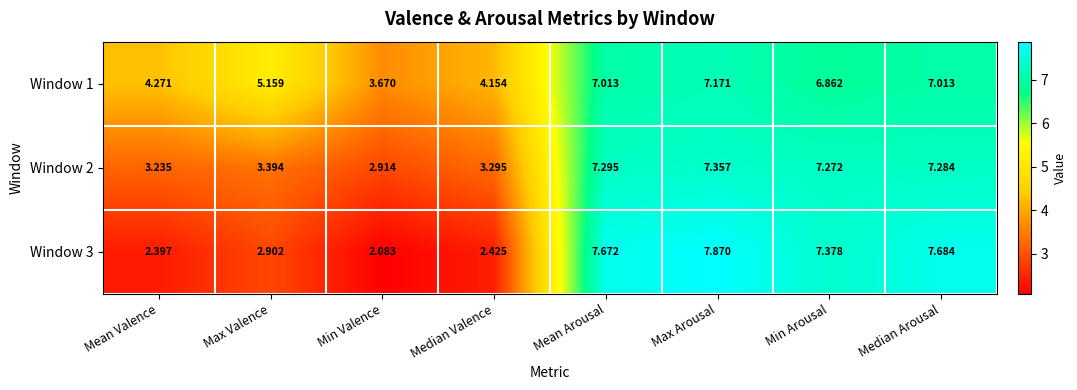

How many series are shown in this chart?

3